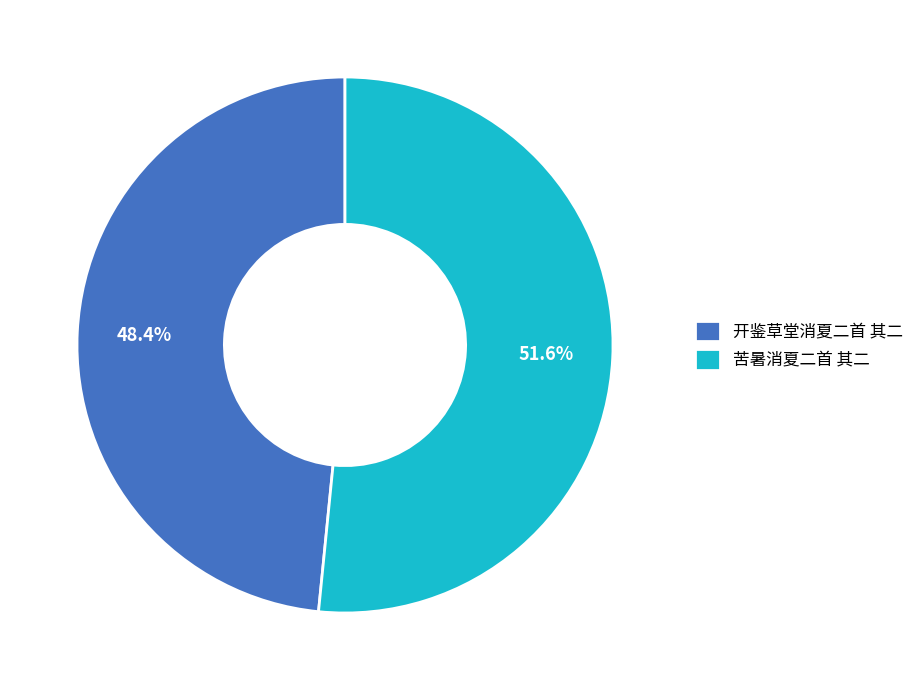

What percentage do 开鉴草堂消夏二首 其二 and 苦暑消夏二首 其二 together represent?

100.0%